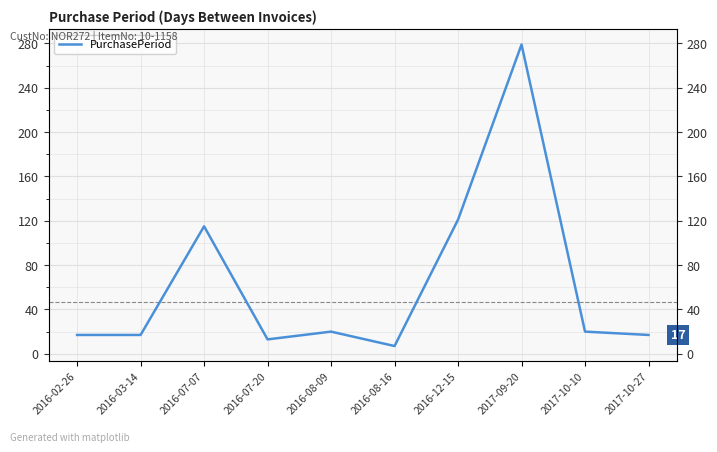

True or false: the data has more than 1 interior local peaks.

True